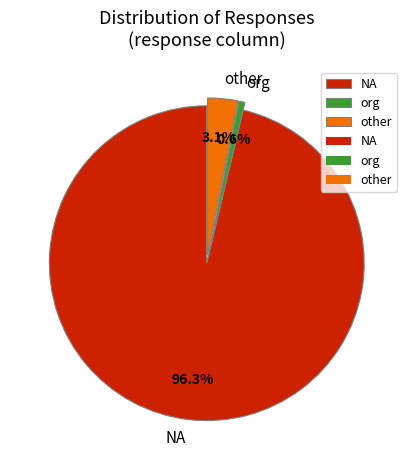

Count the number of slices in the pie.

3